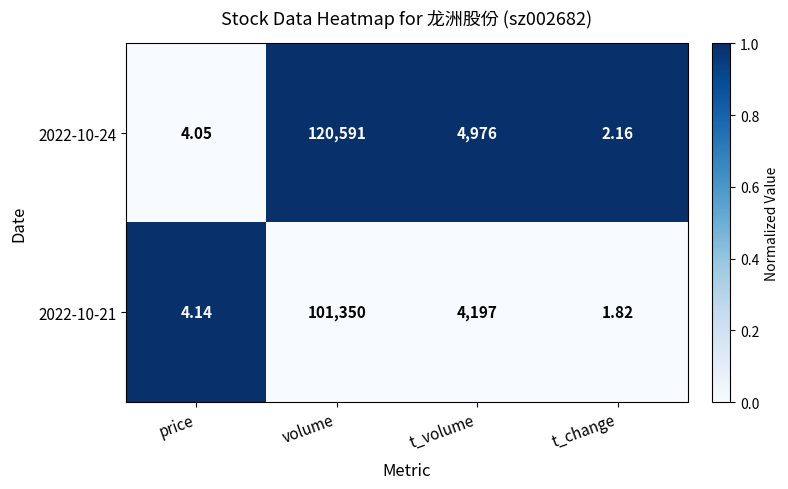

Count the number of categories in the chart.

4